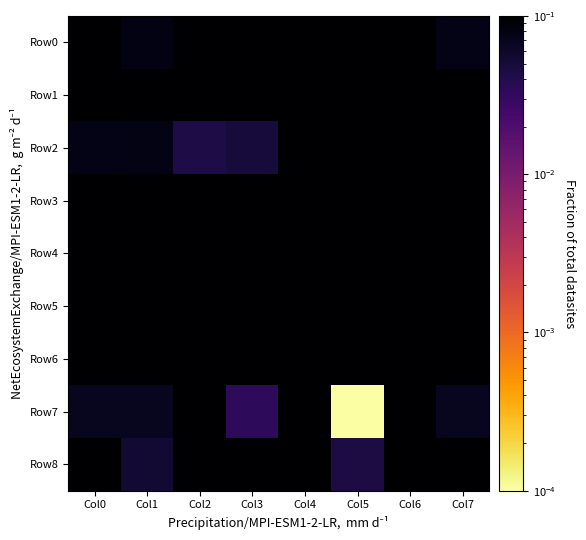

Which series changed the most between Col5 and Col6?

Row7